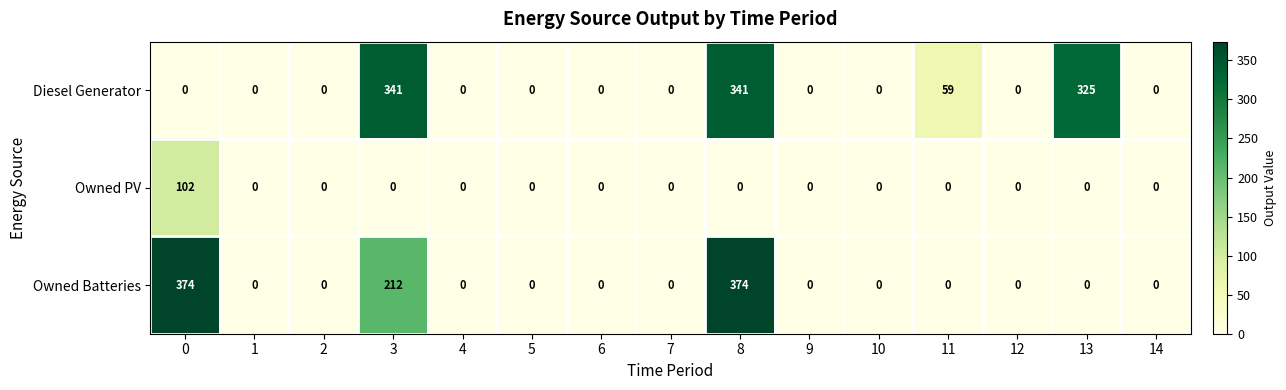

Which series changed the most between 3 and 8?

Owned Batteries